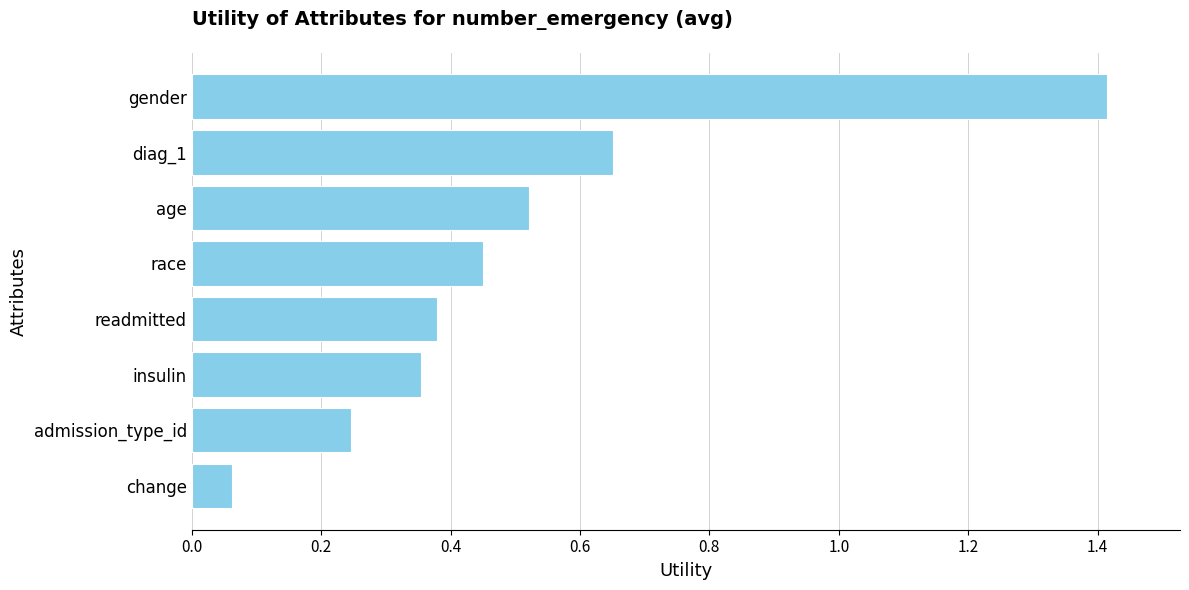

At which category does the chart reach its minimum across all series?

change